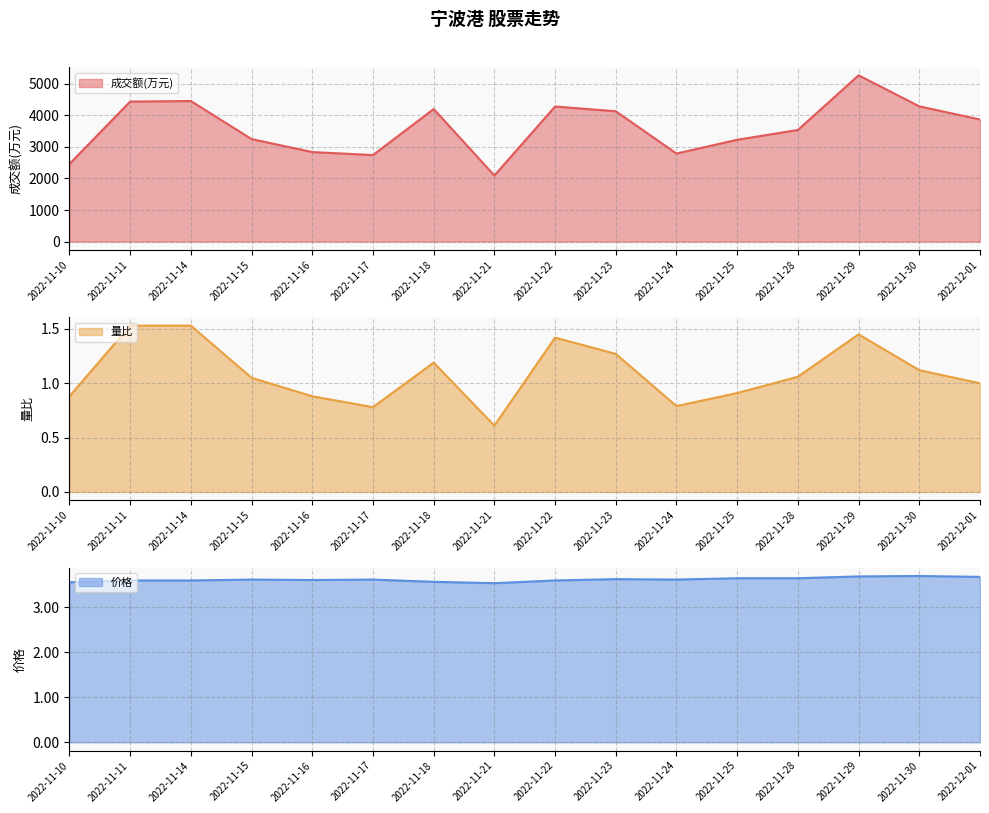

What is the highest value of the 量比 series?

1.5